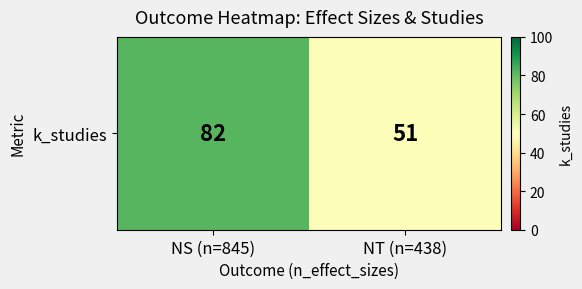

Reading right to left, what are all the values shown in this chart?

NT (n=438)=51	NS (n=845)=82